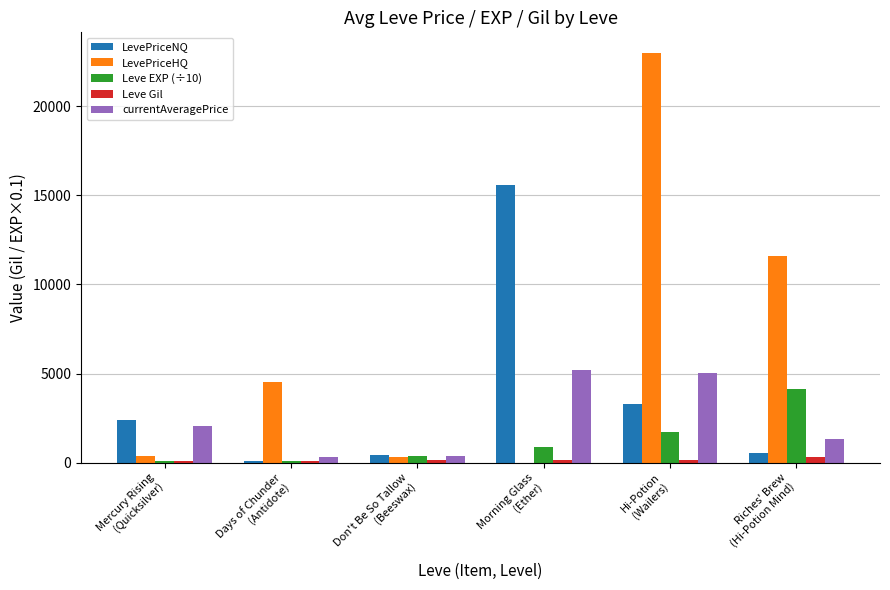

Which series has the largest total across all categories?

LevePriceHQ